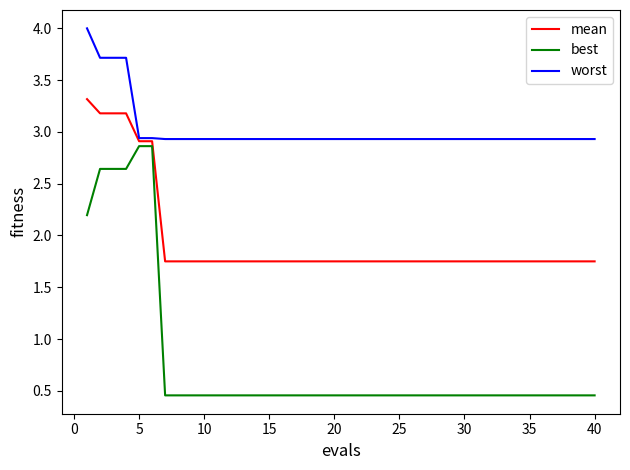

Does the chart have visible grid lines?

No